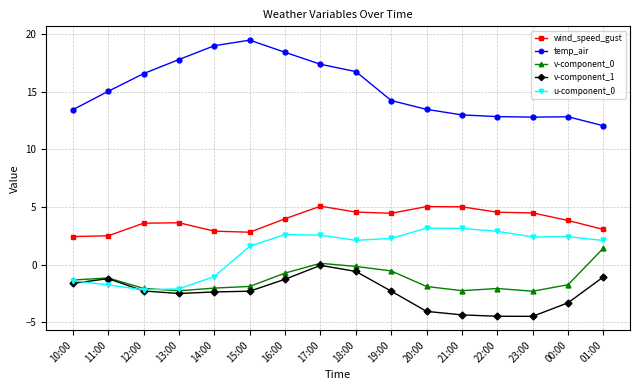

True or false: u-component_0 has more than 1 interior local peaks.

True